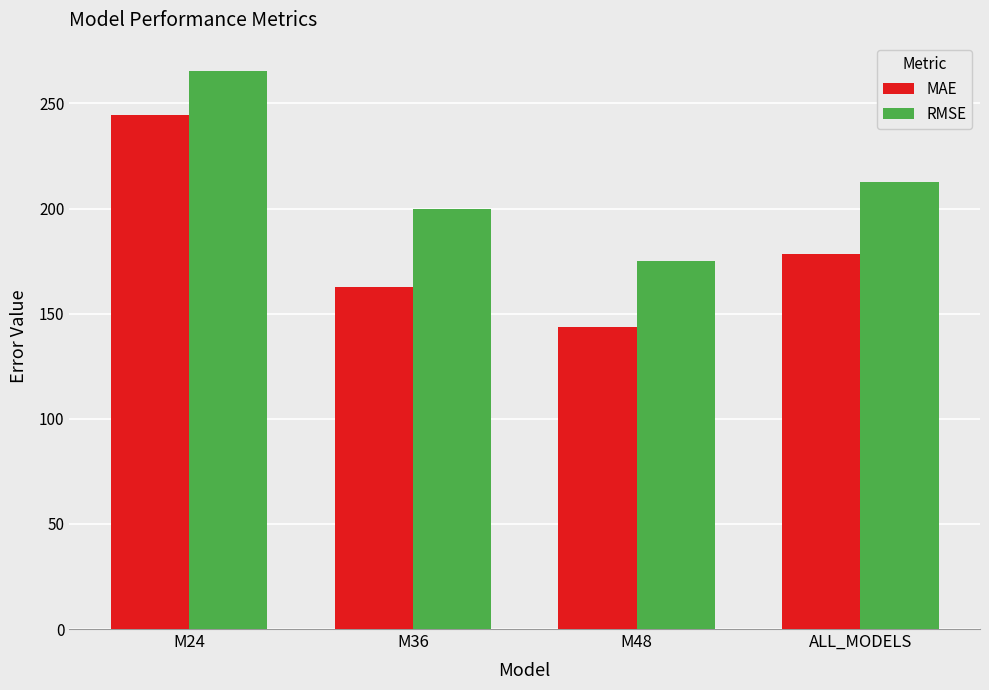

Rank the series by their maximum value, from highest to lowest.

RMSE, MAE